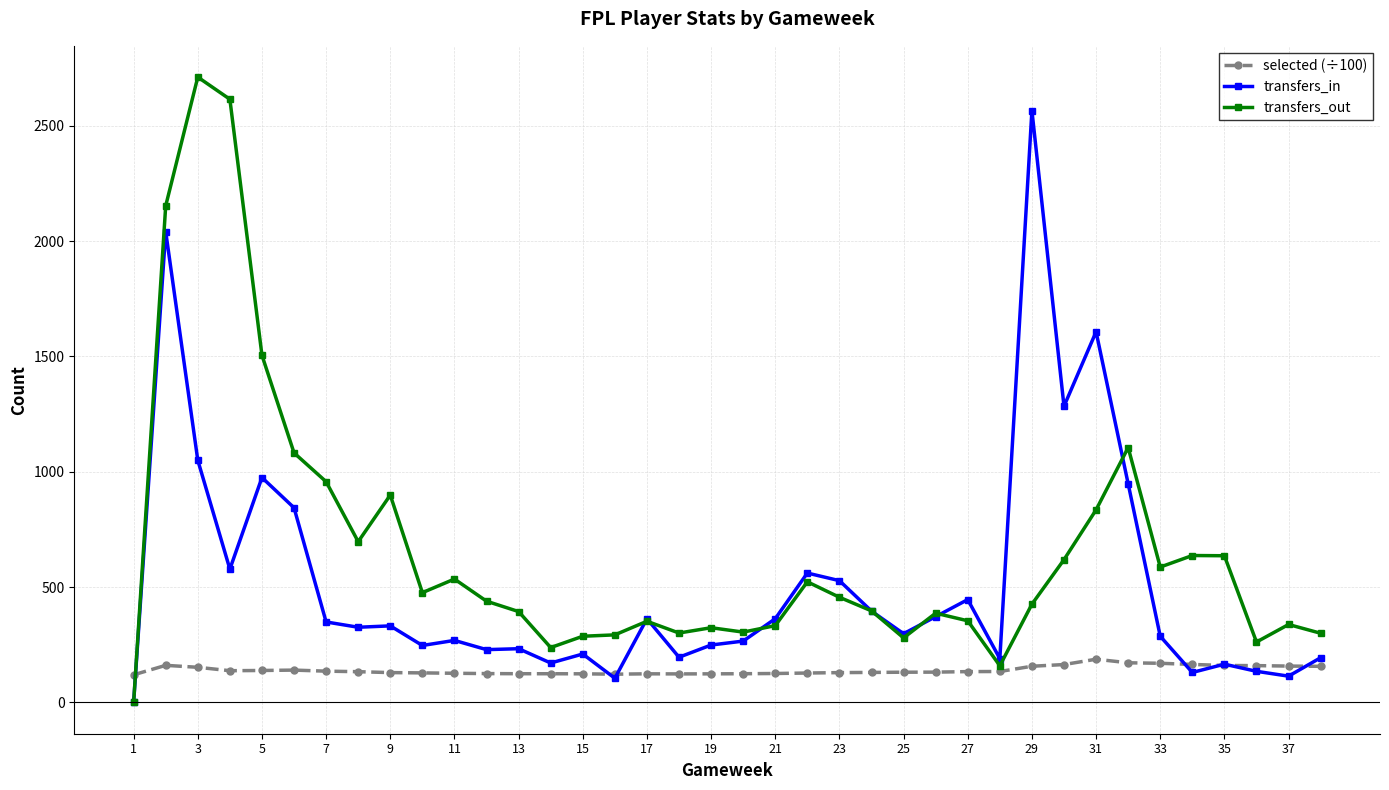

Which series has the largest range (max minus min)?

transfers_out